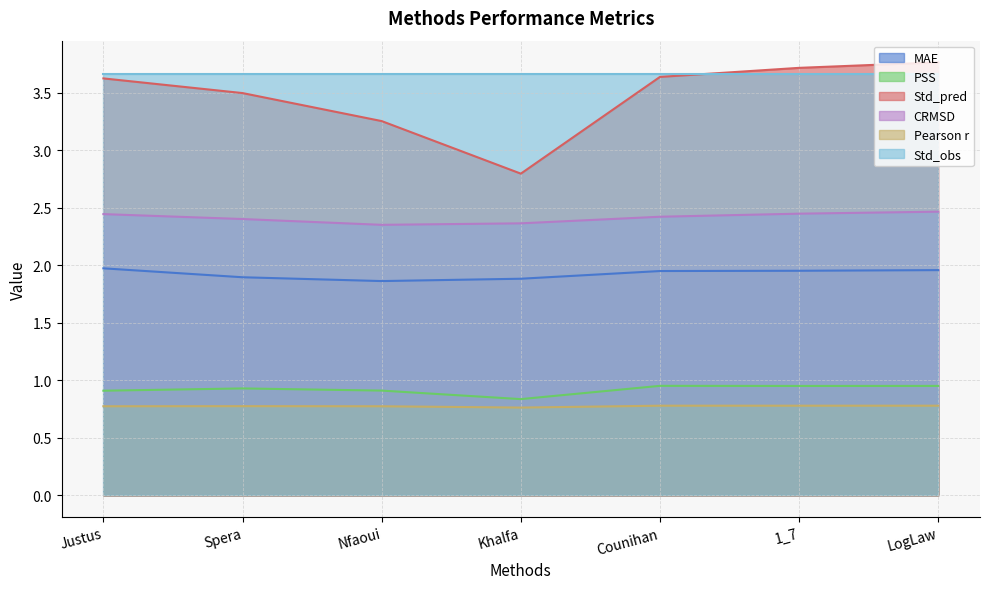

What value does the Std_pred series have at Justus?

3.6